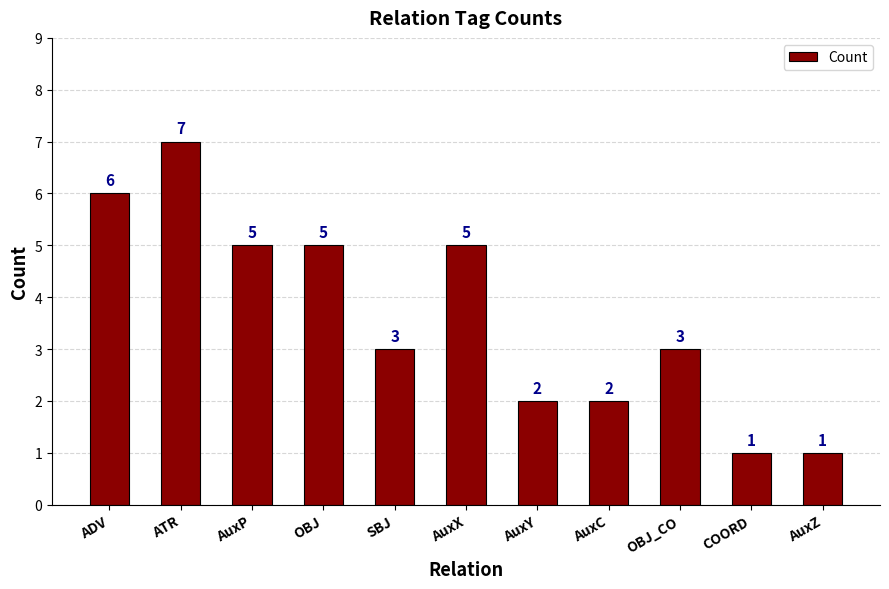

Which has a higher value, AuxZ or ADV?

ADV